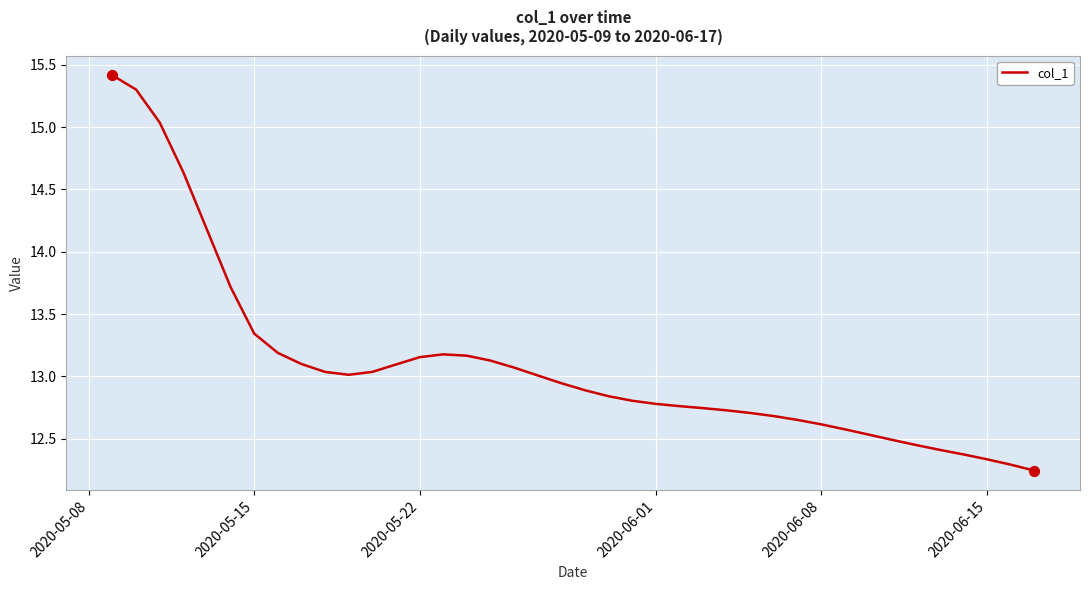

What is the maximum value shown in the chart?

15.4